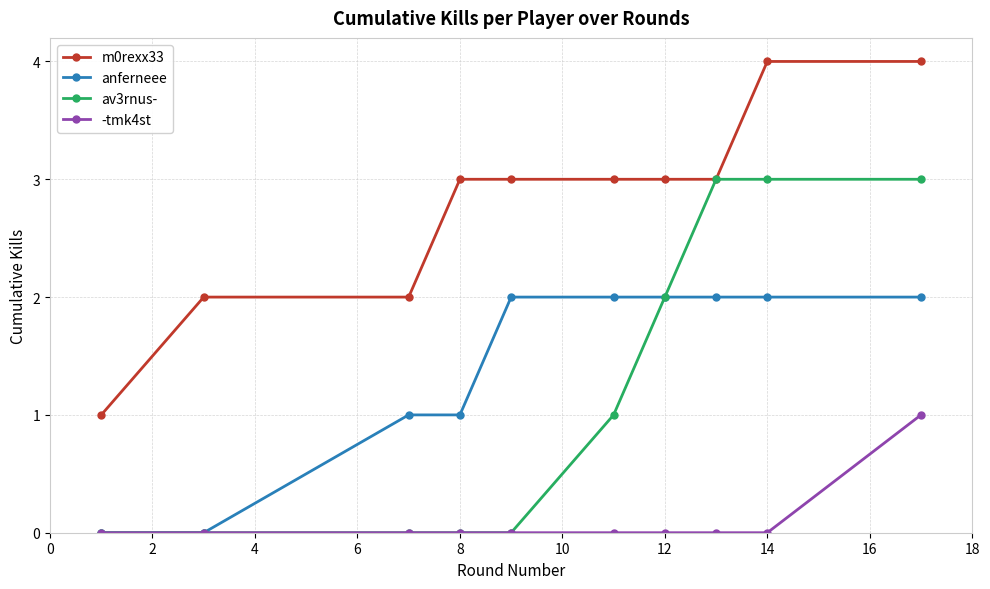

True or false: -tmk4st and m0rexx33 intersect in this chart.

False